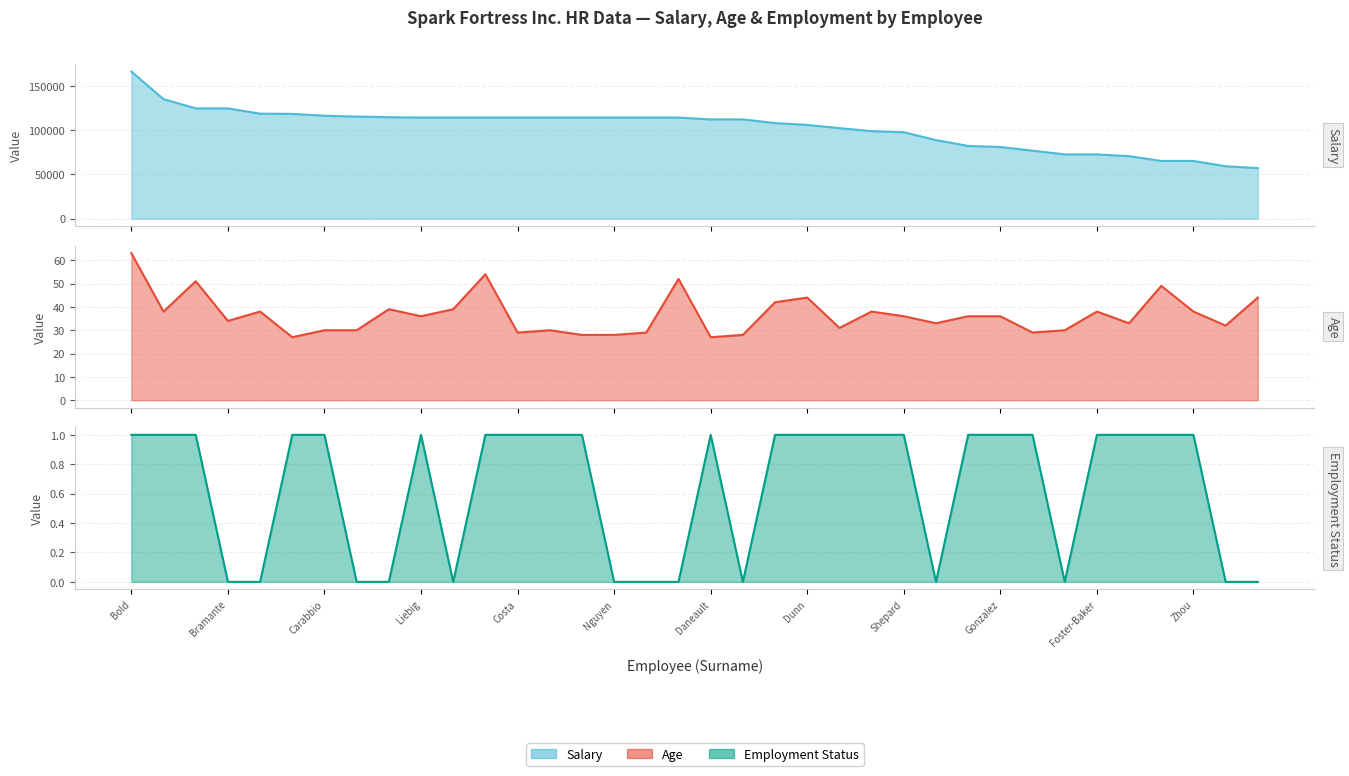

Which series has the largest range (max minus min)?

Salary